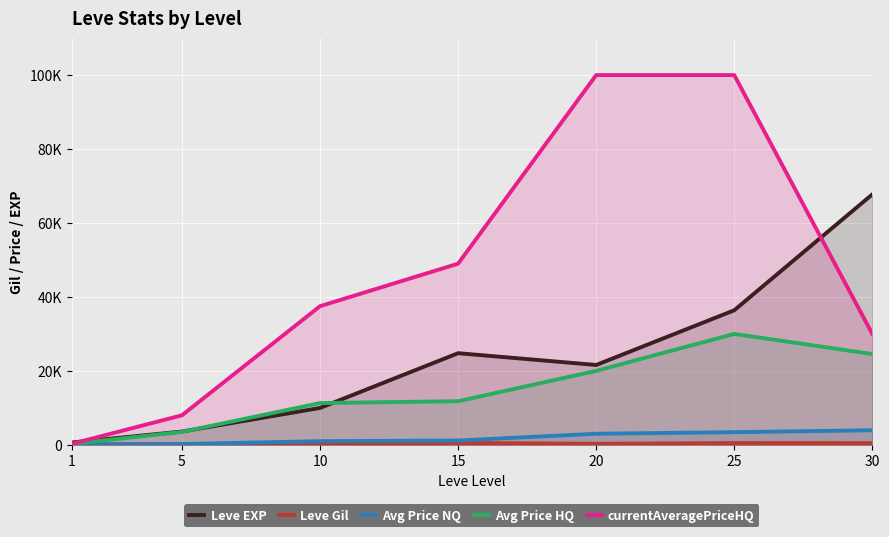

At how many categories does at least one series exceed 27125?

5